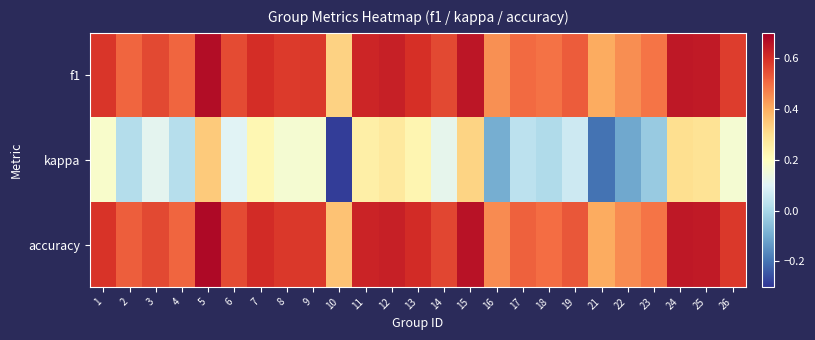

Which series has the largest total across all categories?

accuracy